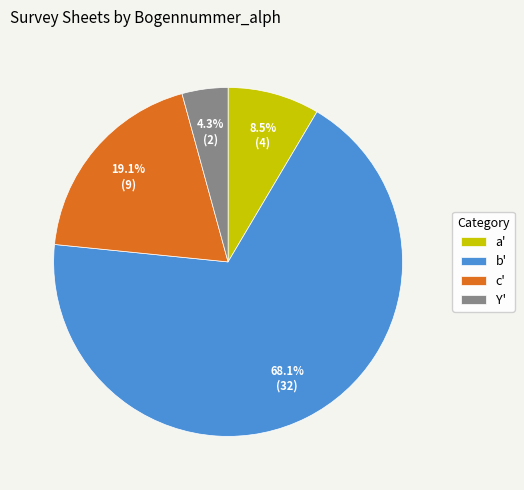

Count the number of slices in the pie.

4